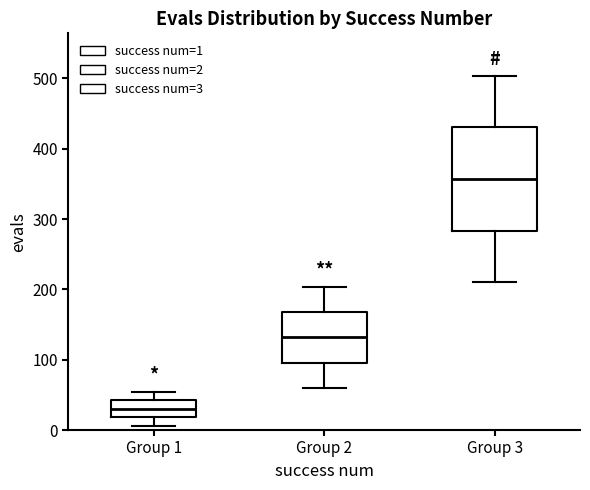

Comparing the boxes themselves (not the whiskers), which one is the tallest?

Group 3